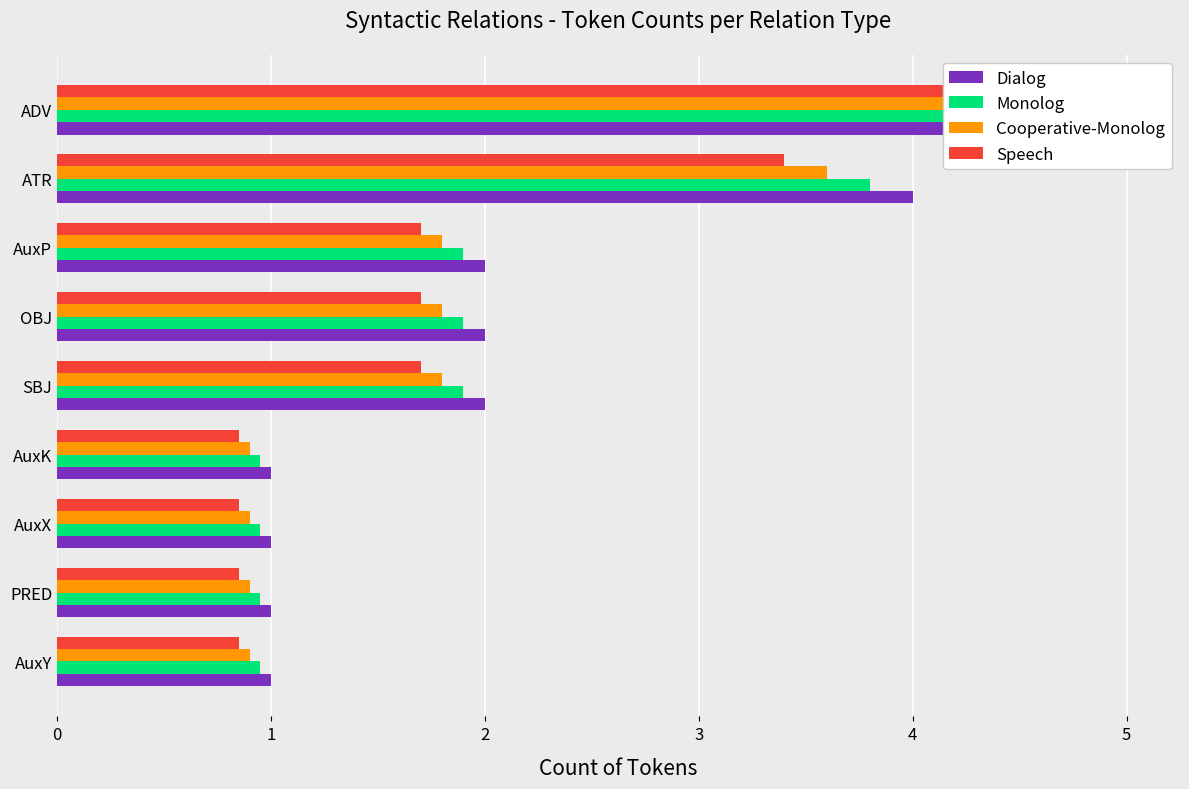

Which series changed the most between OBJ and ATR?

Dialog